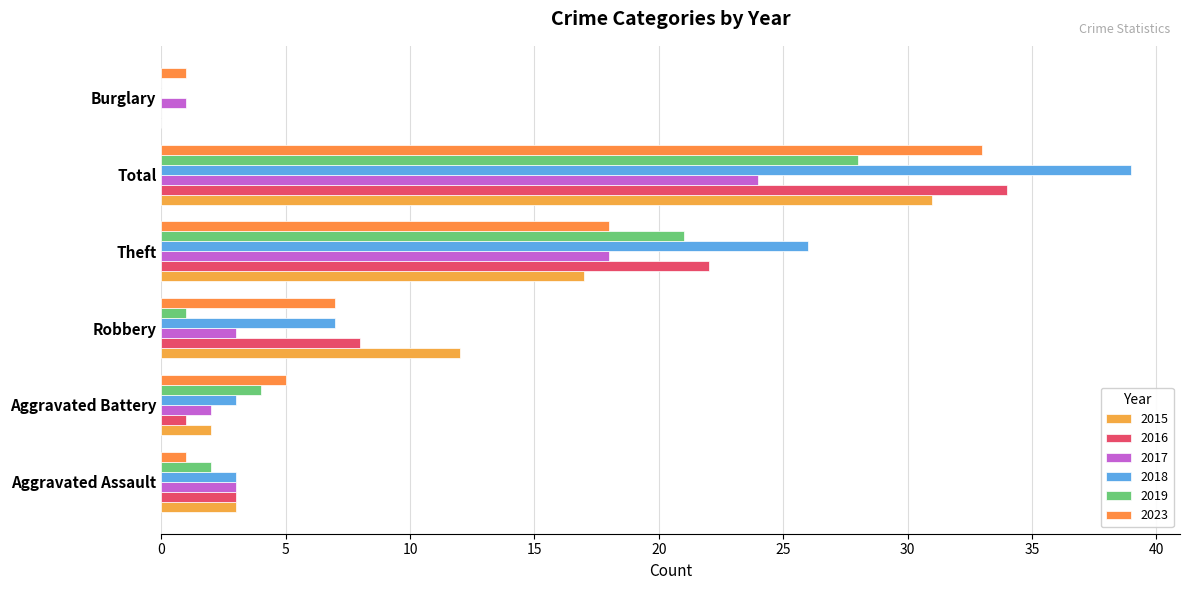

Reading left to right, what are all the values shown in this chart?

2015: 3	2	12	17	31	0
2016: 3	1	8	22	34	0
2017: 3	2	3	18	24	1
2018: 3	3	7	26	39	0
2019: 2	4	1	21	28	0
2023: 1	5	7	18	33	1